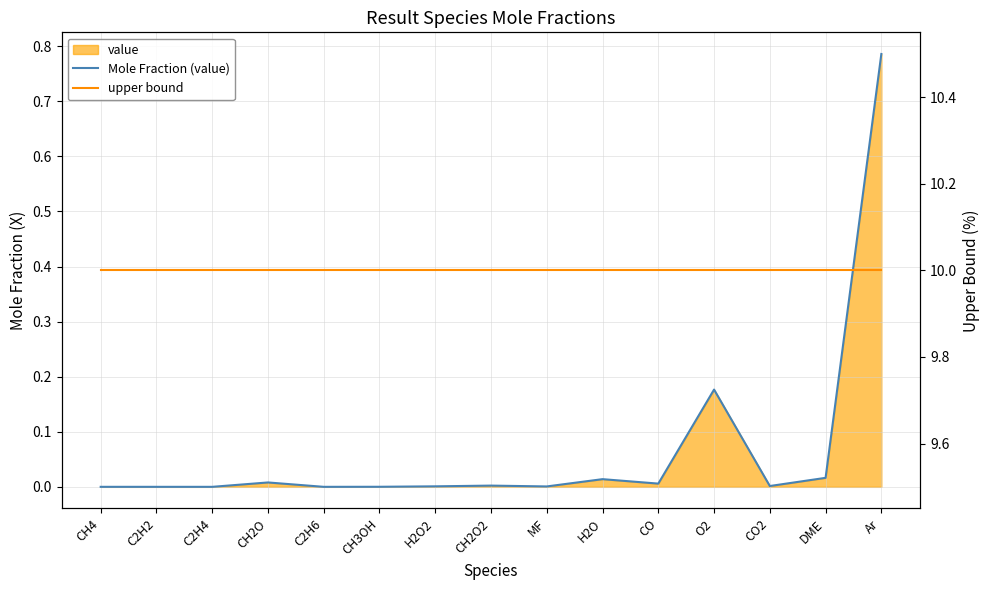

Between Ar and CH4, which is larger?

Ar